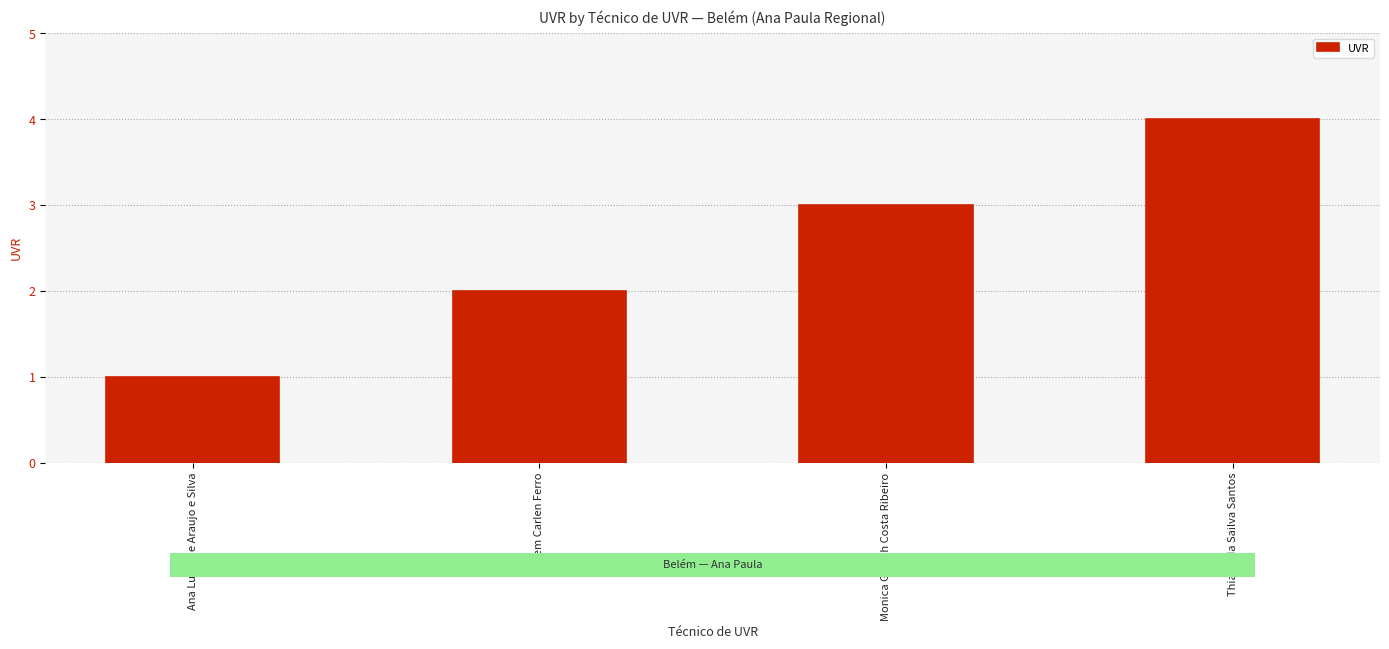

List the labels in order of value, smallest first.

Ana Luiza de Araujo e Silva, Herlem Carlen Ferro, Monica Goreth Costa Ribeiro, Thiago da Sailva Santos